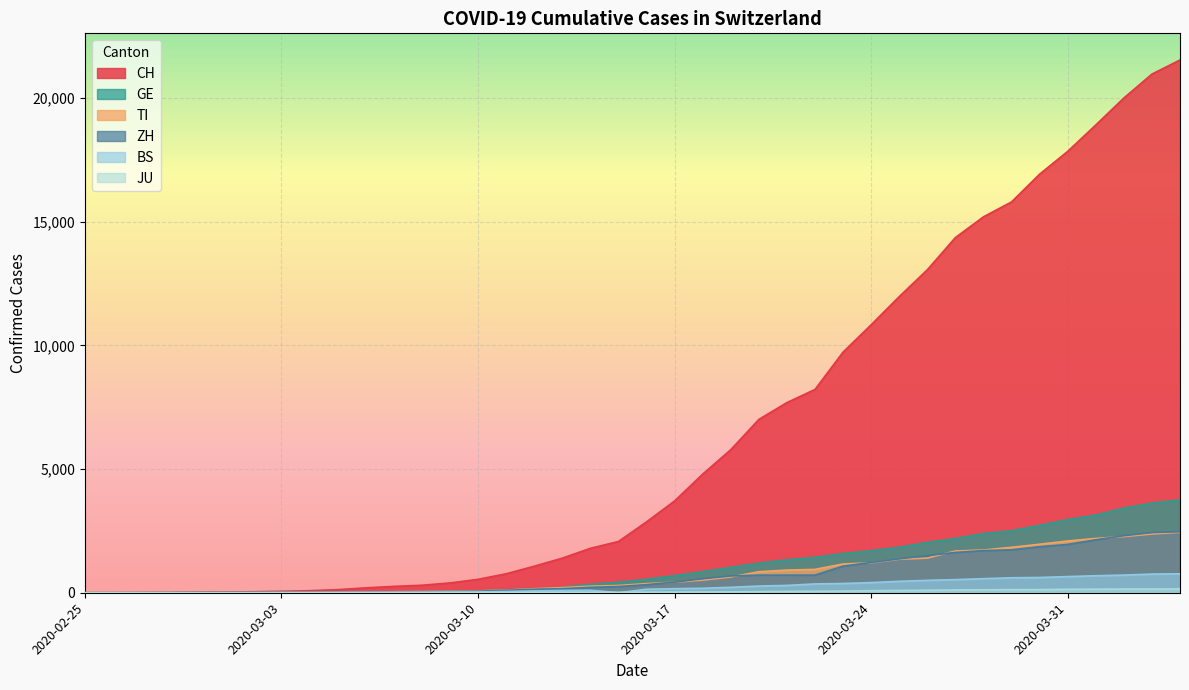

Which series has the widest spread of values?

CH